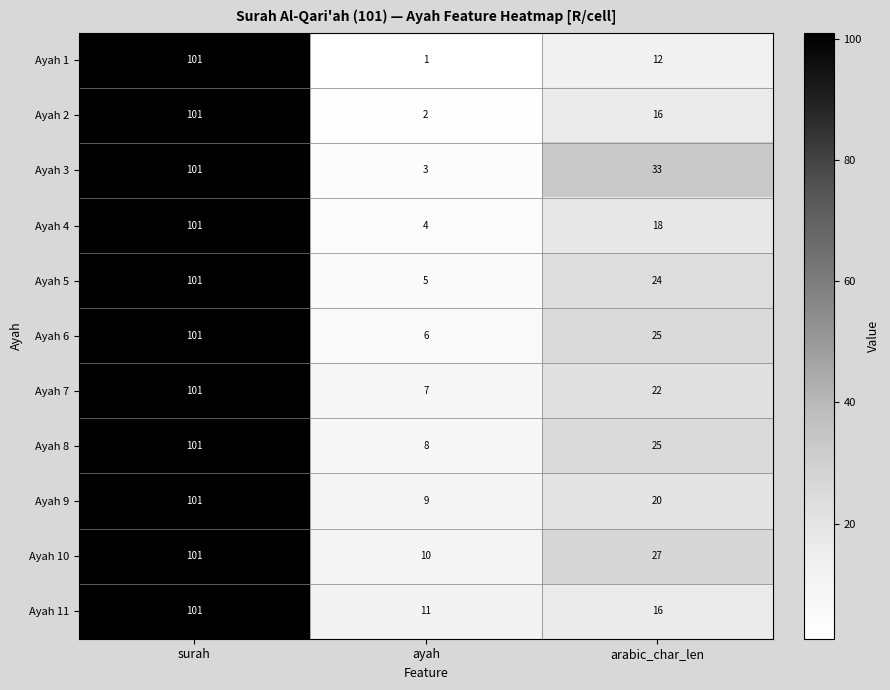

What is the spread (max minus min) of values at ayah?

10